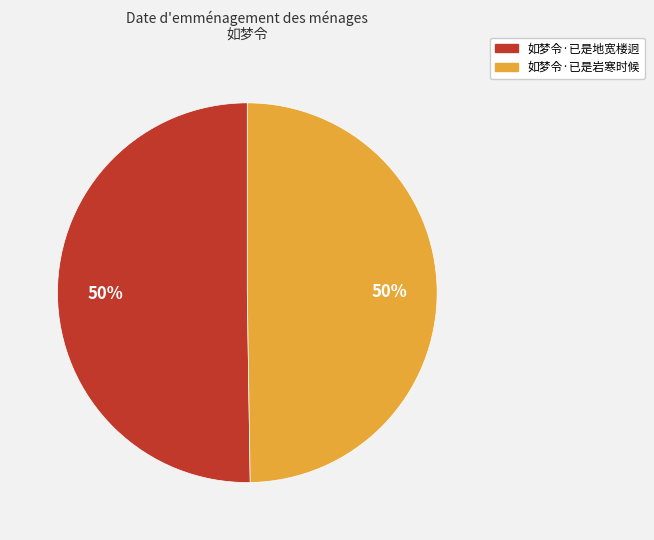

What percentage is the 如梦令·已是岩寒时候 slice, to the nearest percent?

50%